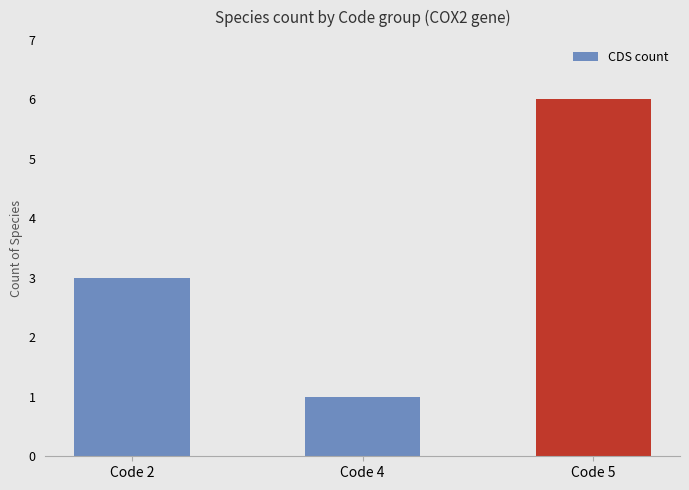

List the labels in order of value, smallest first.

Code 4, Code 2, Code 5